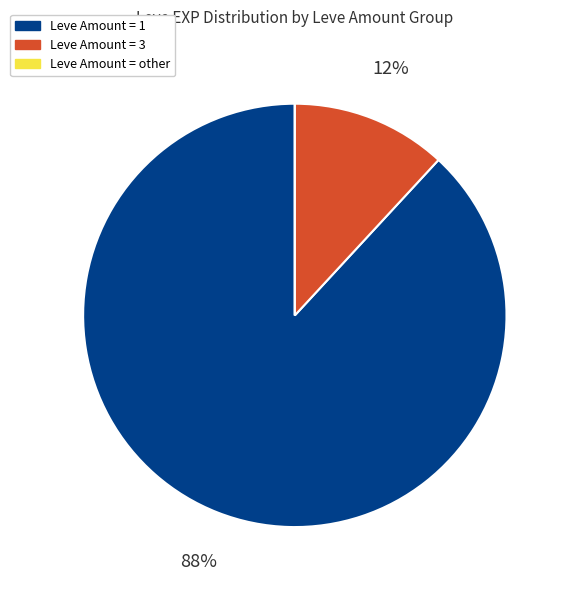

To the nearest percent, what is the average slice percentage?

33%